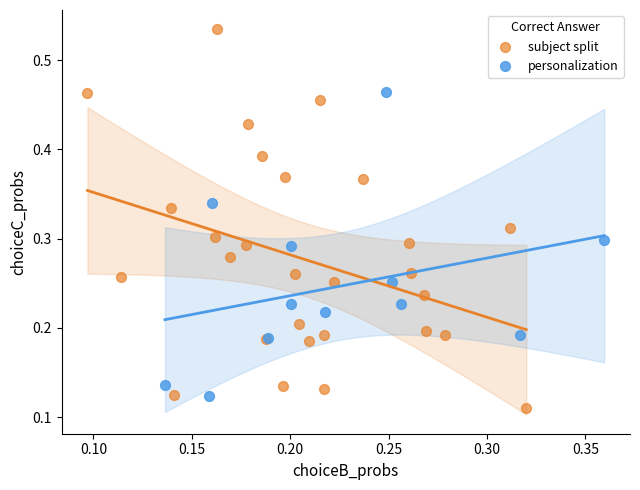

Which series contains the lowest Y value?

subject split